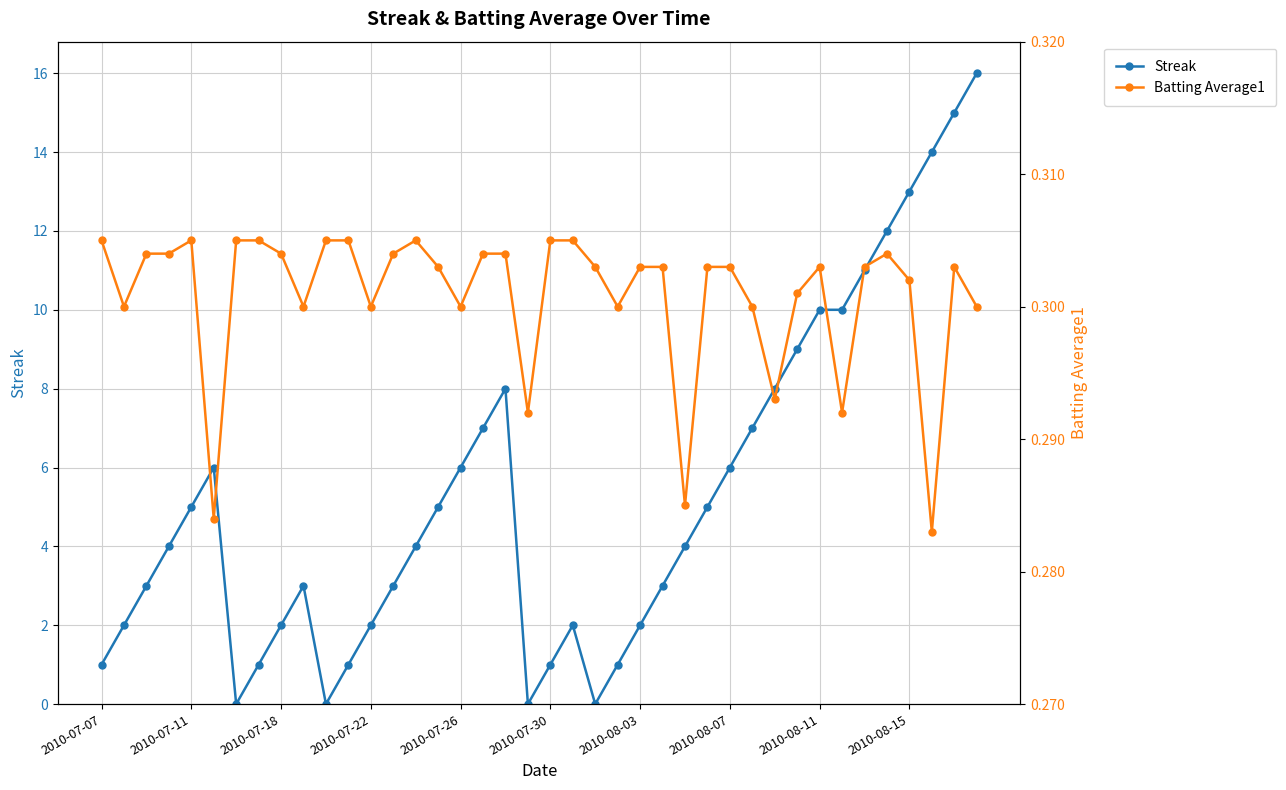

In Streak, how many points are lower than both neighbors (excluding endpoints)?

4